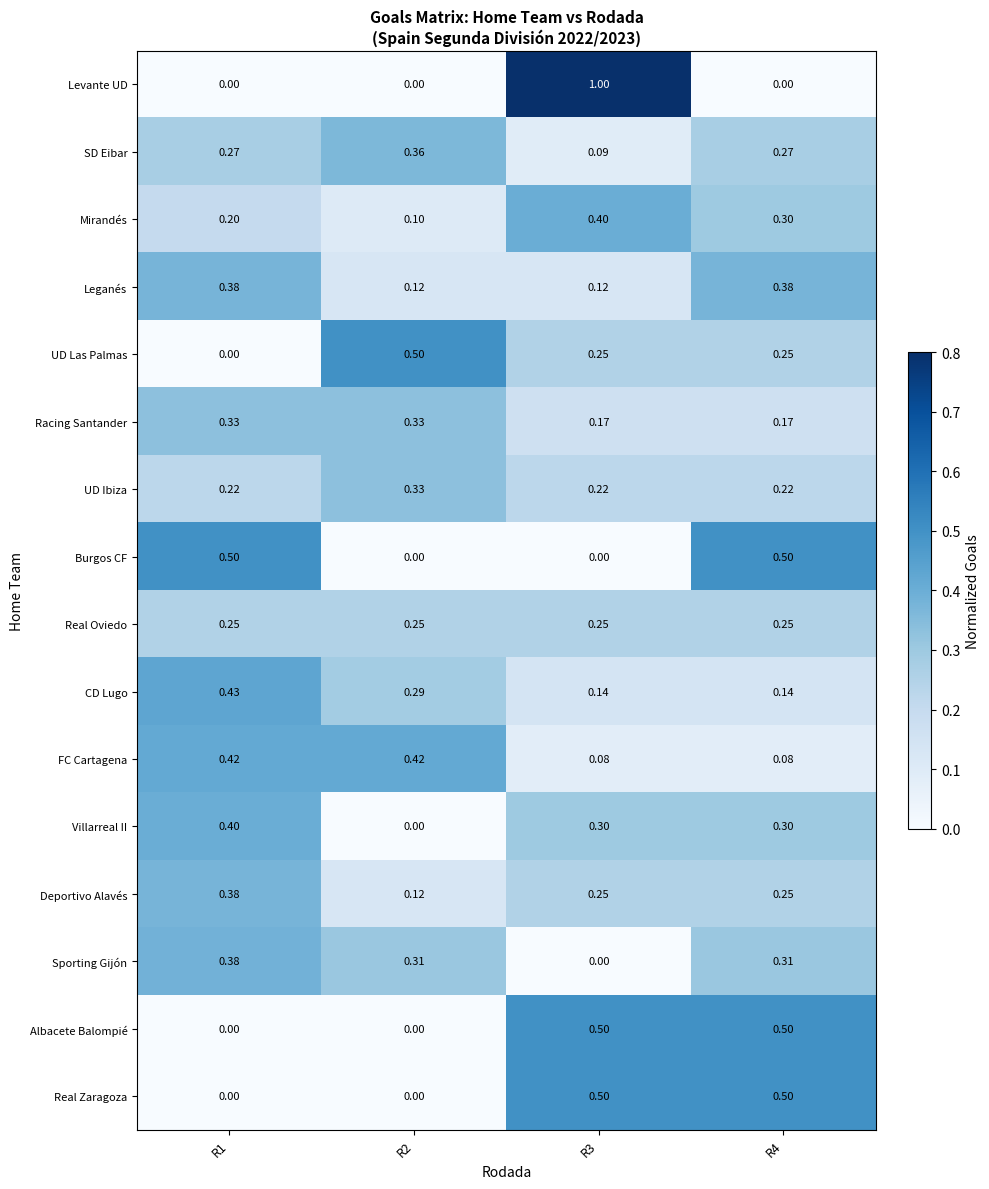

Which label corresponds to the largest value in the chart?

R3